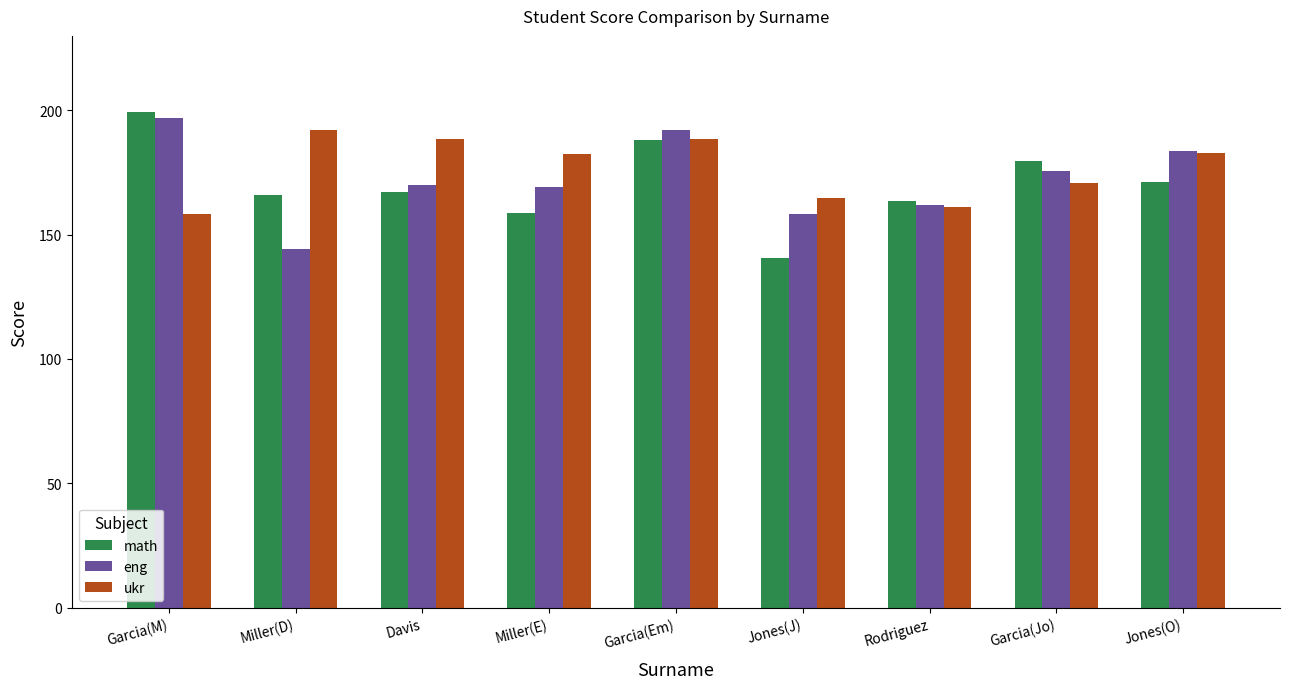

What is the sum of all math values?

1534.3